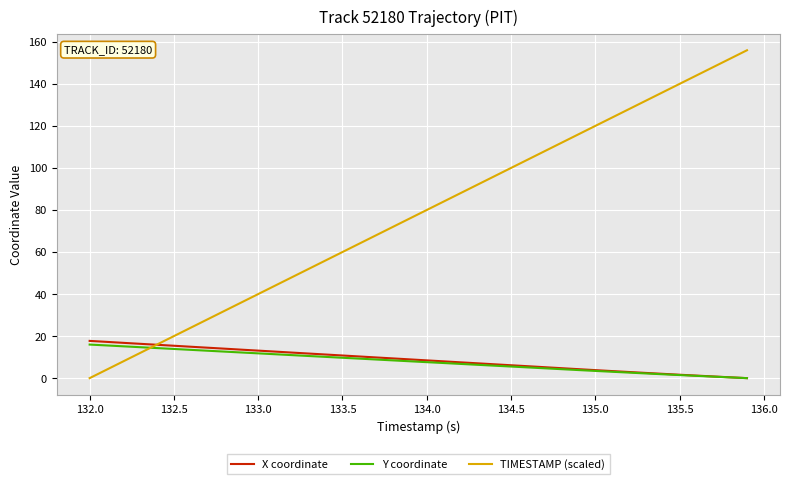

Which series has the largest total across all categories?

TIMESTAMP (scaled)